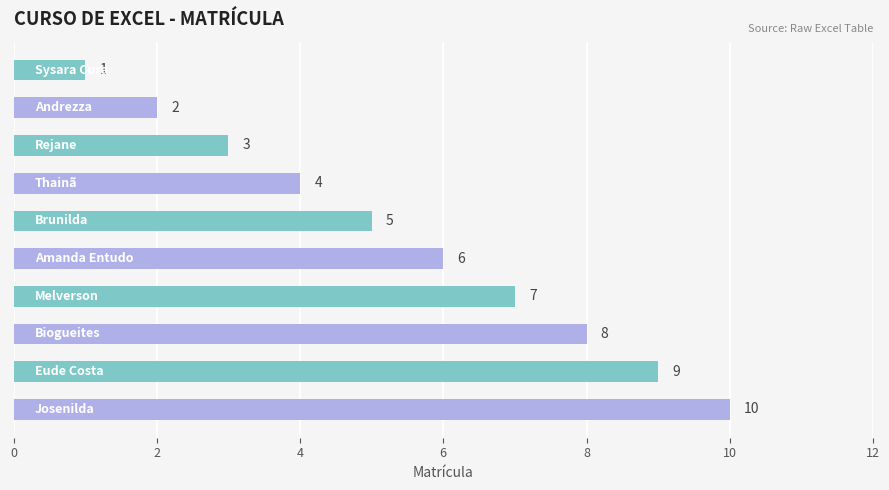

What is the average value?

6